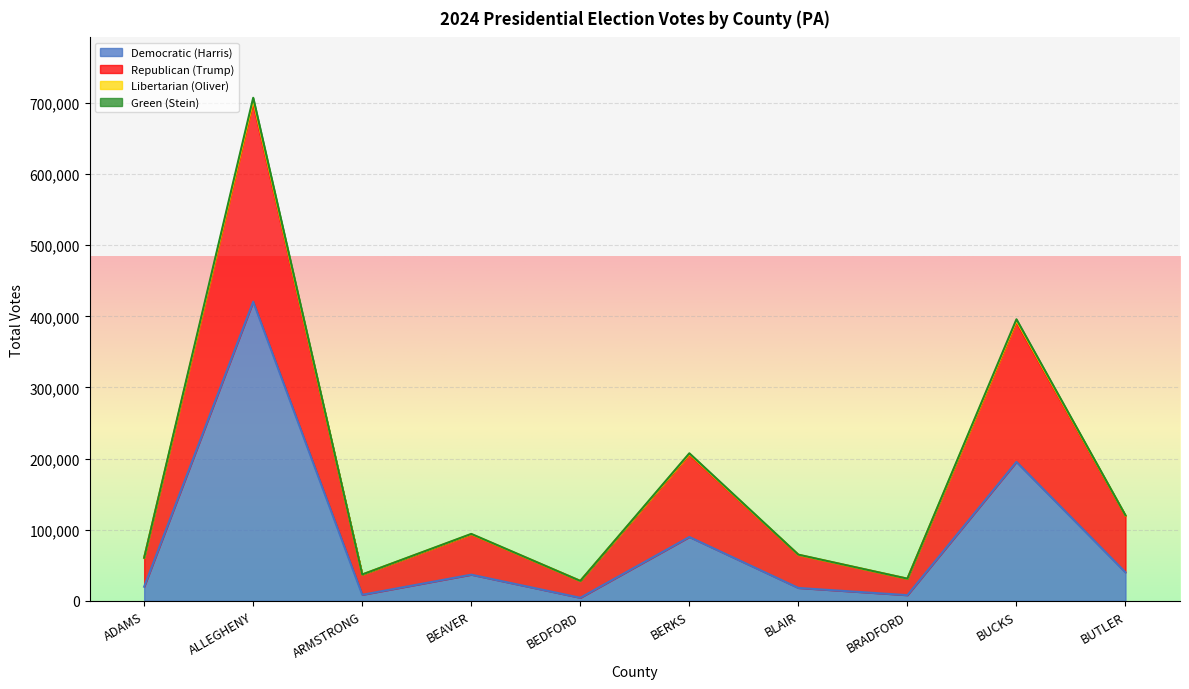

How many series are shown in this chart?

4